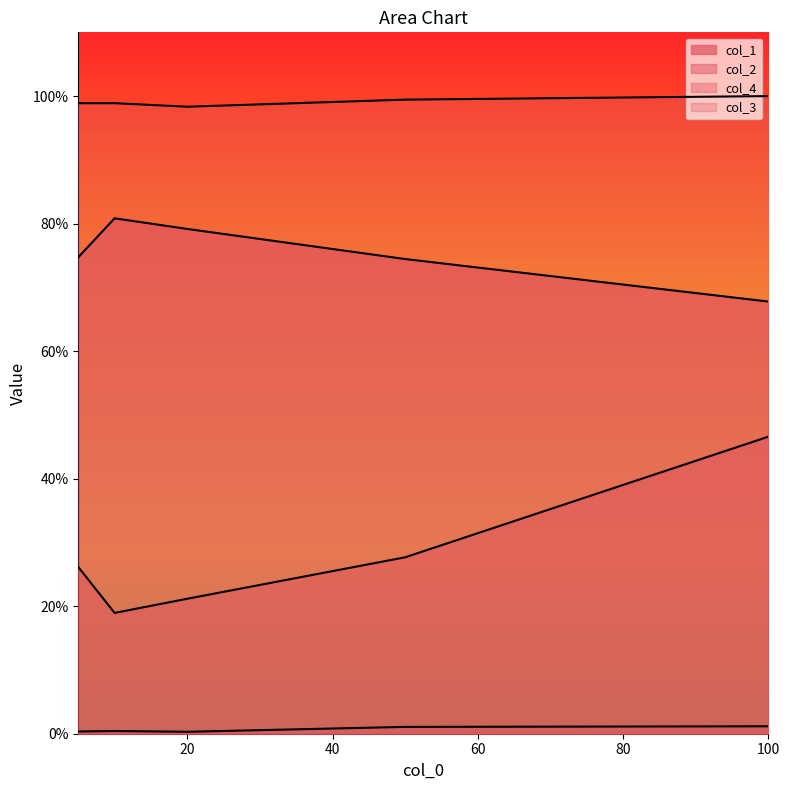

Count the col_1 values in the range 0 to 1.

5